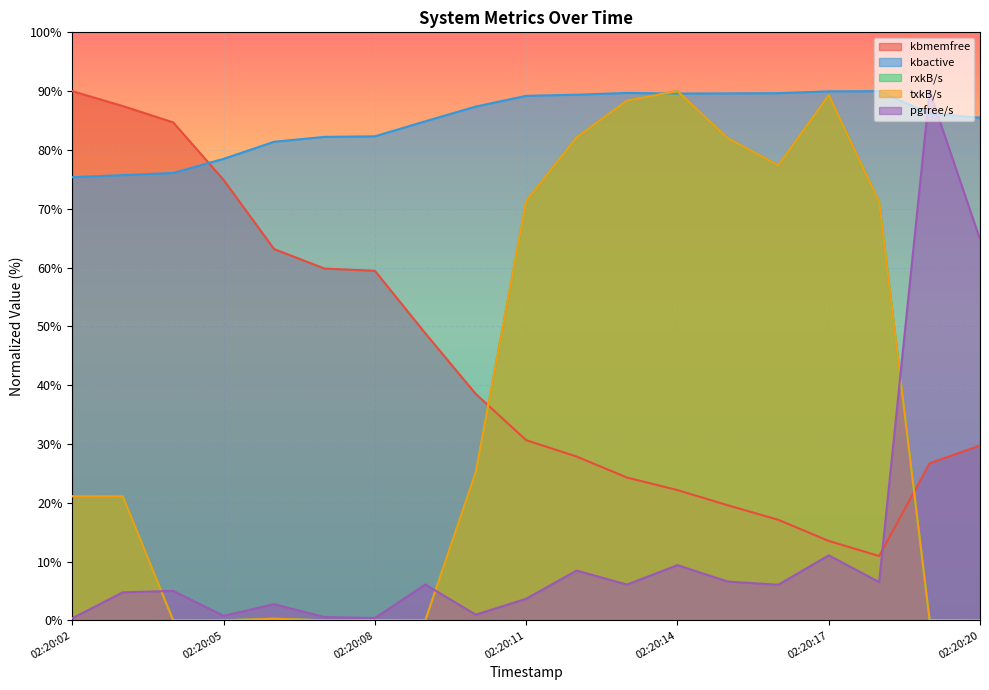

Between 02:20:02 and 02:20:06, which series saw the biggest shift?

kbmemfree